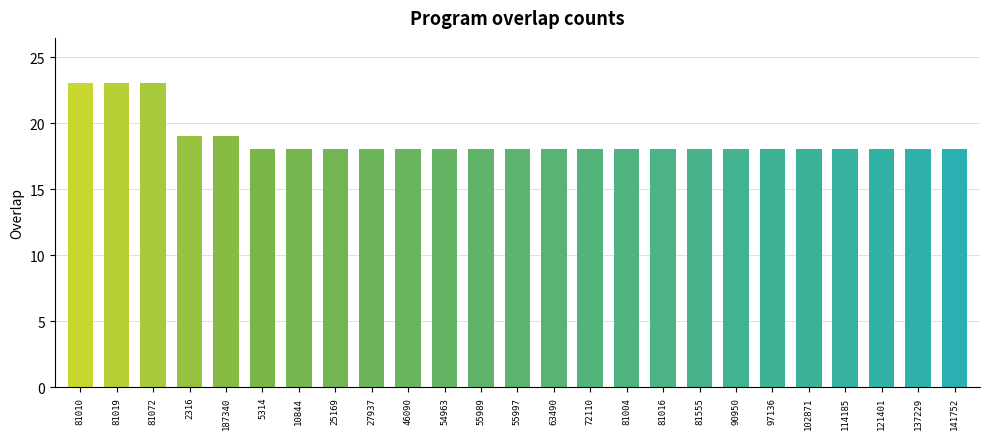

What position from the left is 81016?

17